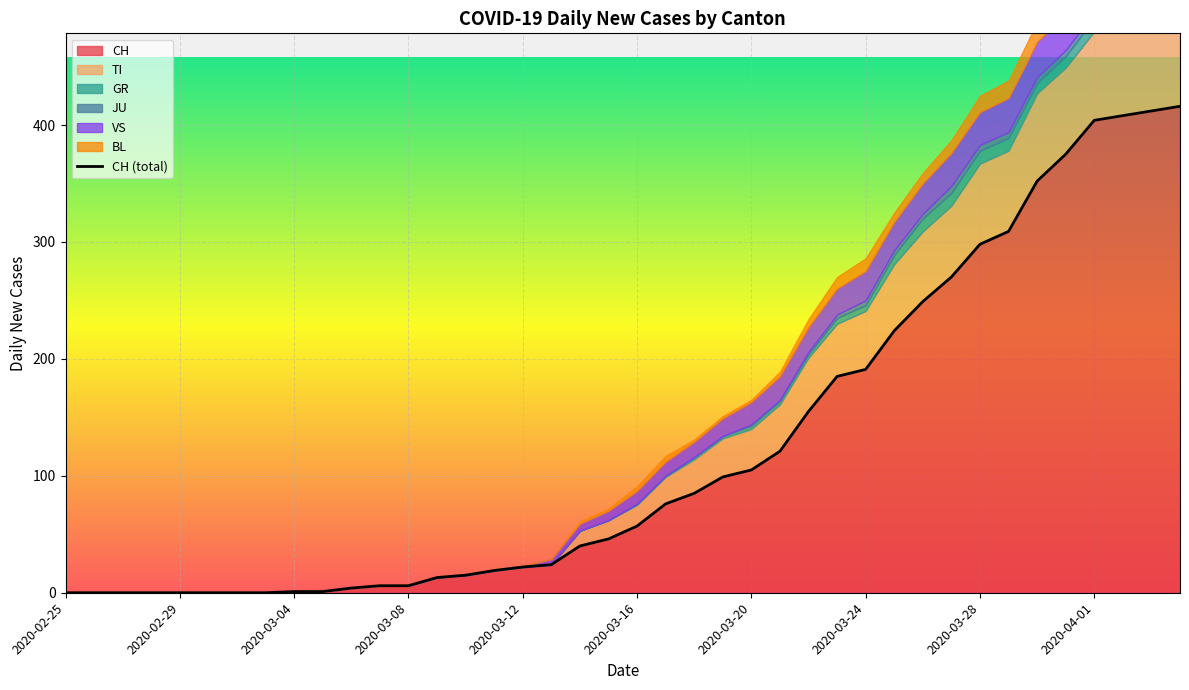

The chart shows a value of 133 at 22. True or false?

False